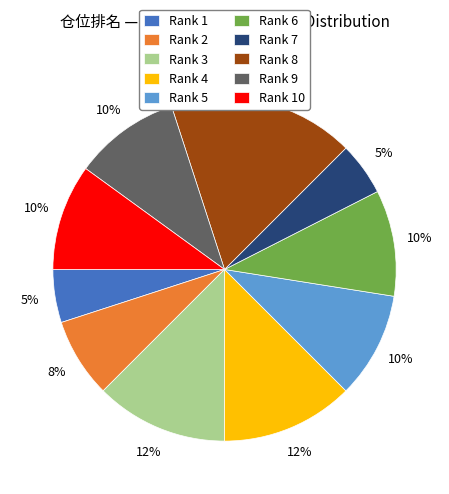

To the nearest percent, what is the average slice percentage?

10%